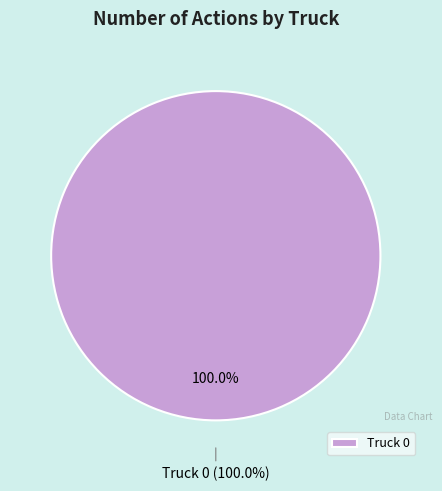

The Truck 1 slice represents 0% of the pie. True or false?

True